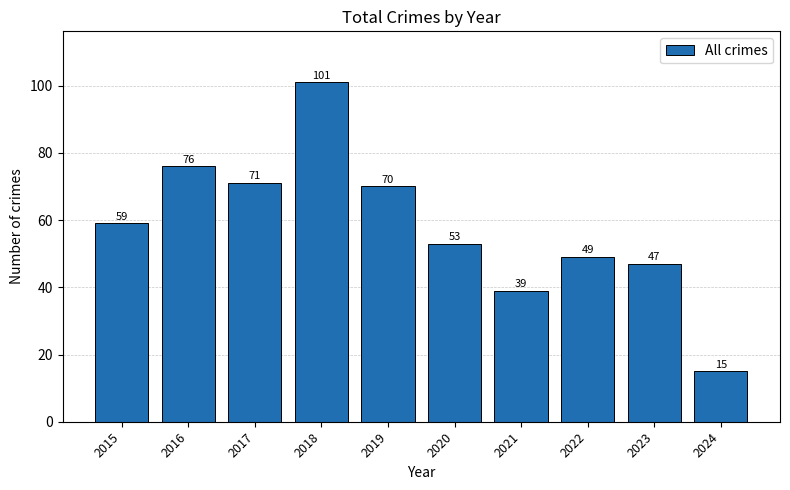

How many values are below 59?

5